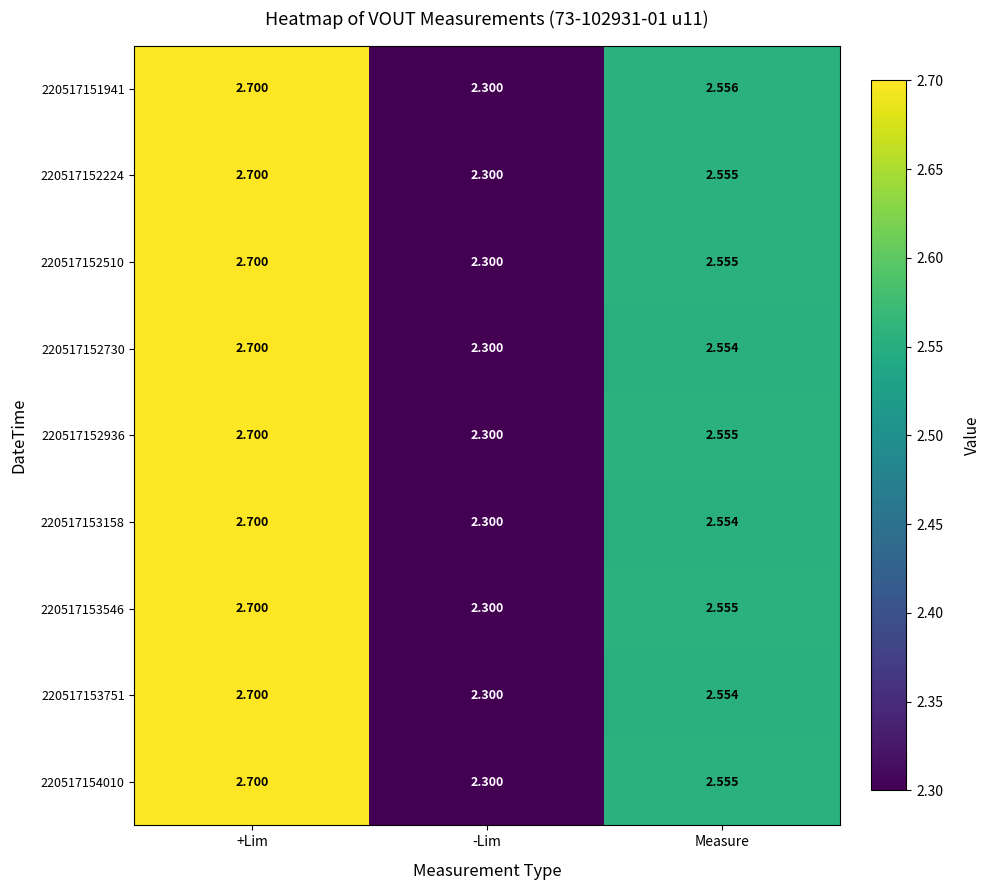

At which label is 220517152730 closest to 2?

-Lim